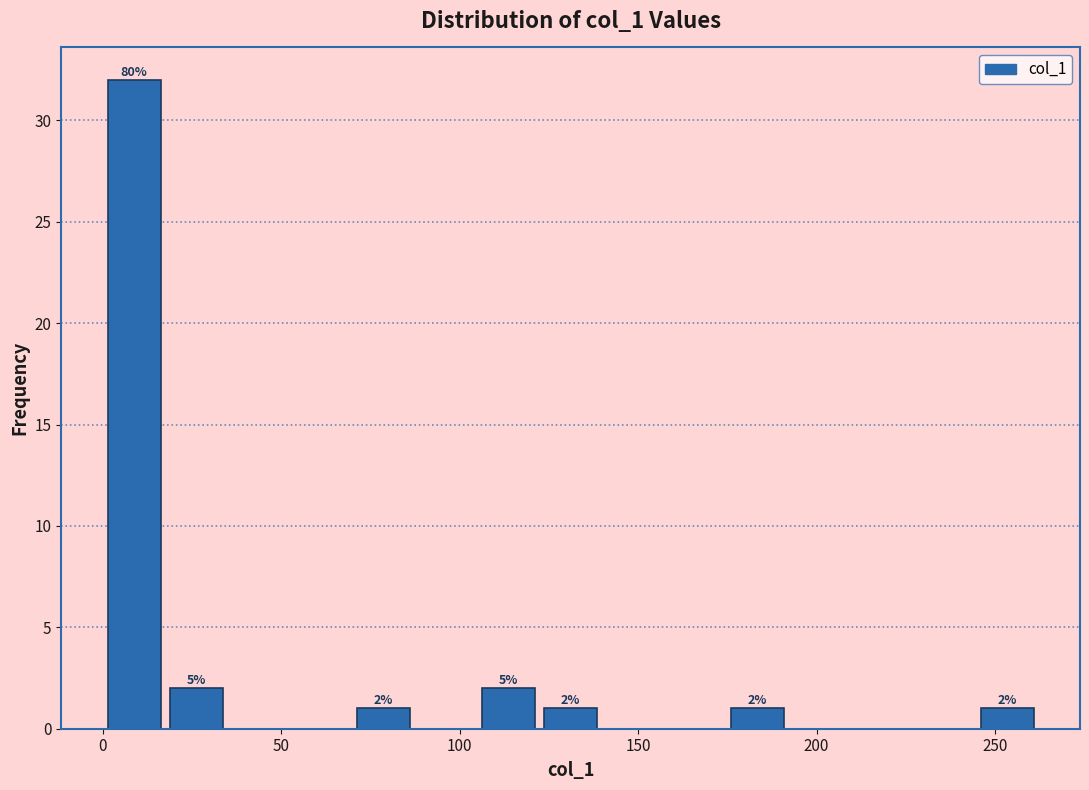

Read against the x-axis, roughly where is the centre of the tallest bar?

10